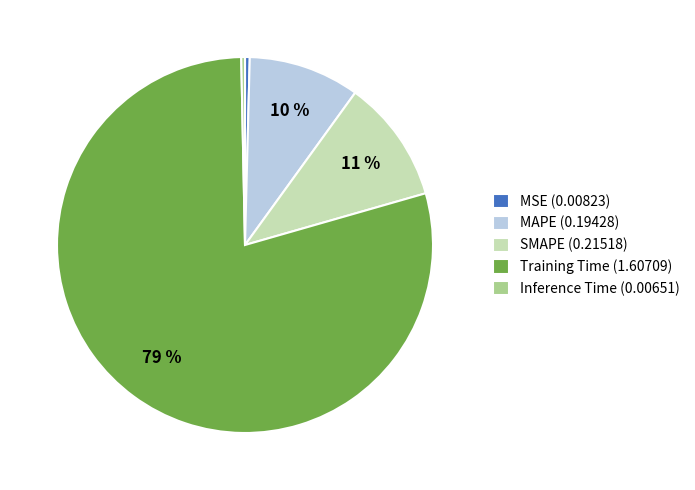

To the nearest percent, what portion does MAPE represent?

10%